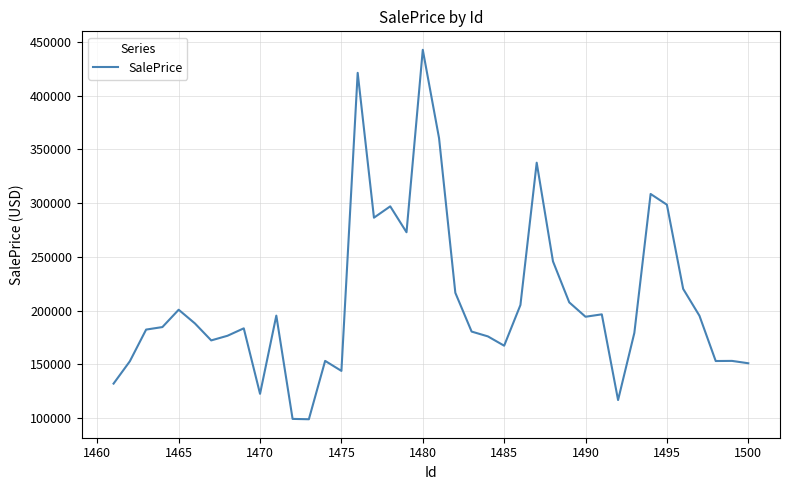

What is the difference between the maximum and minimum values?

343880.1